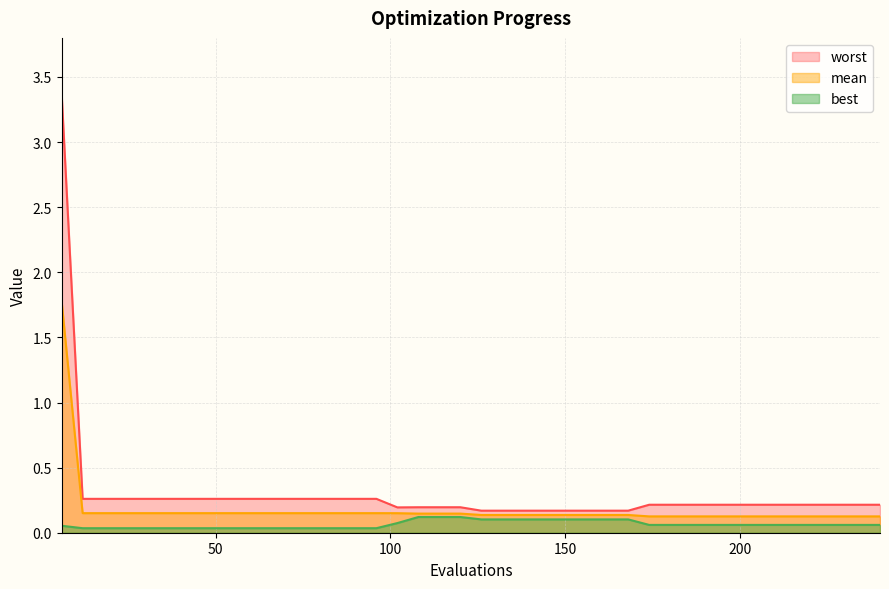

What is the value of the worst point at the 21st from the left?

0.2